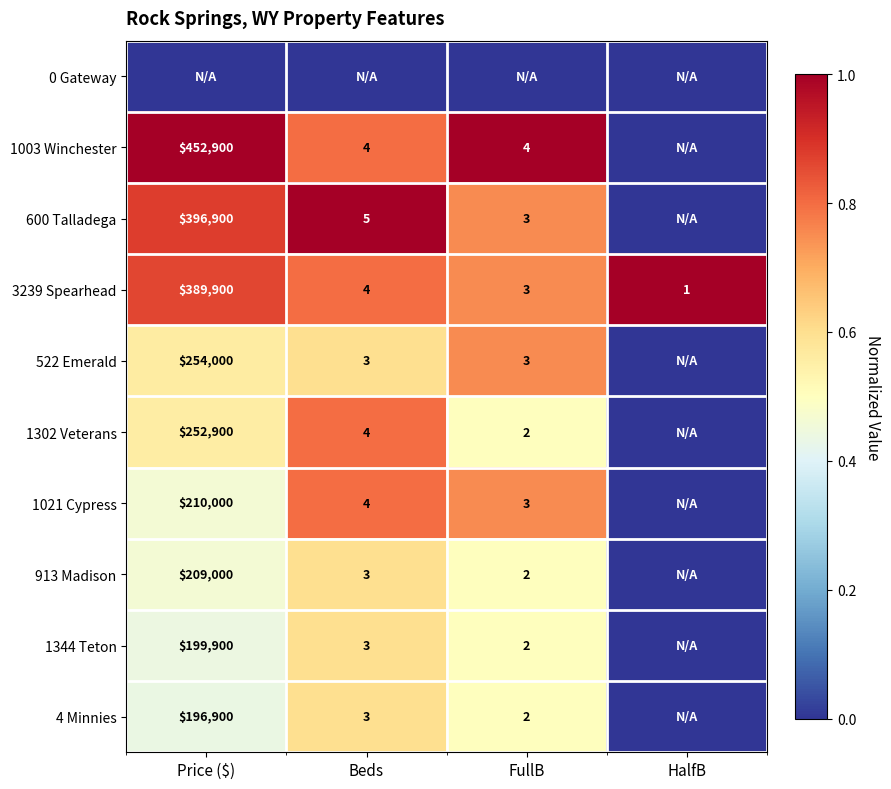

The value of 600 Talladega at FullB is 3. True or false?

True